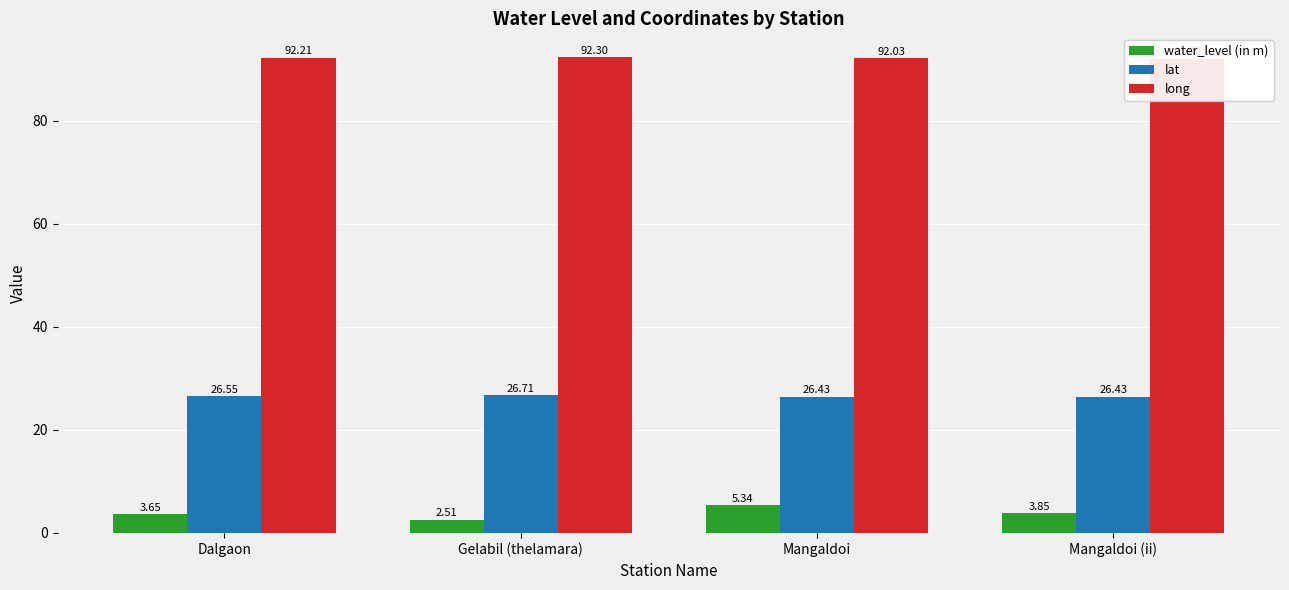

How many data points does each series have?

4